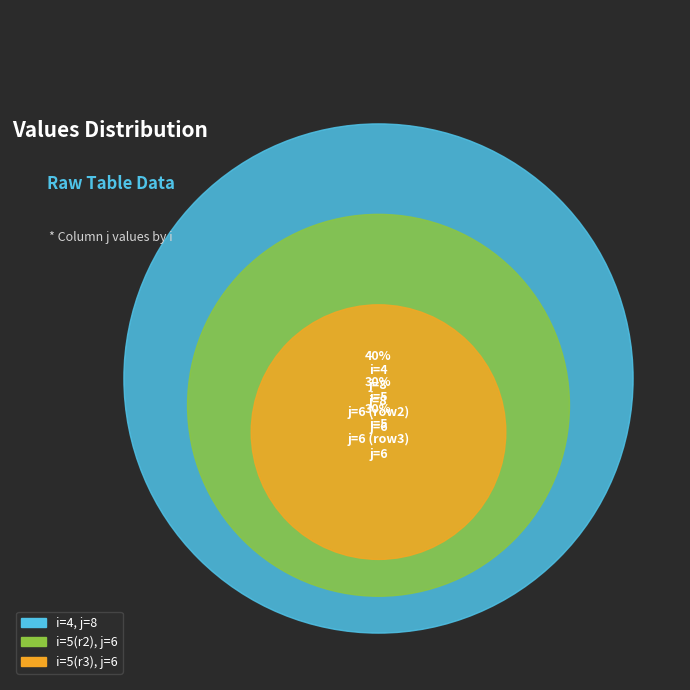

To the nearest percent, what is the difference between the largest and smallest slice percentages?

10%